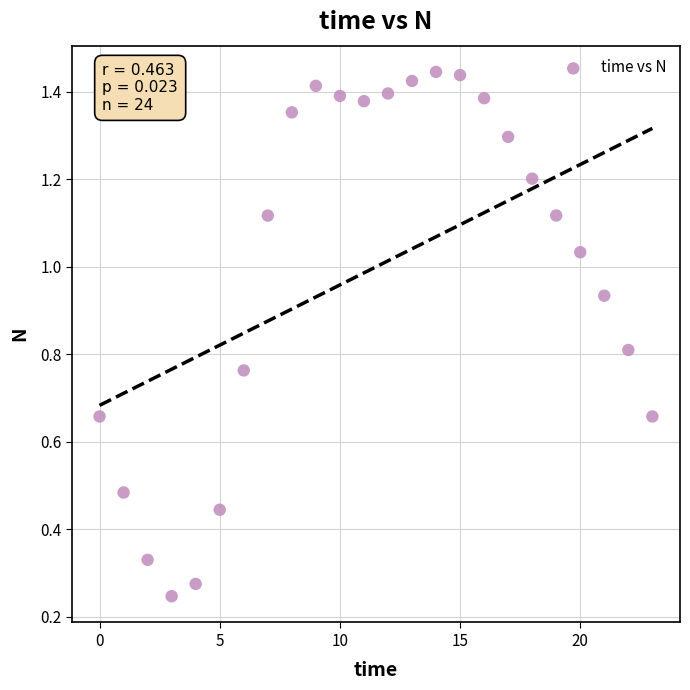

What is the range of Y values (max minus min)?

1.2